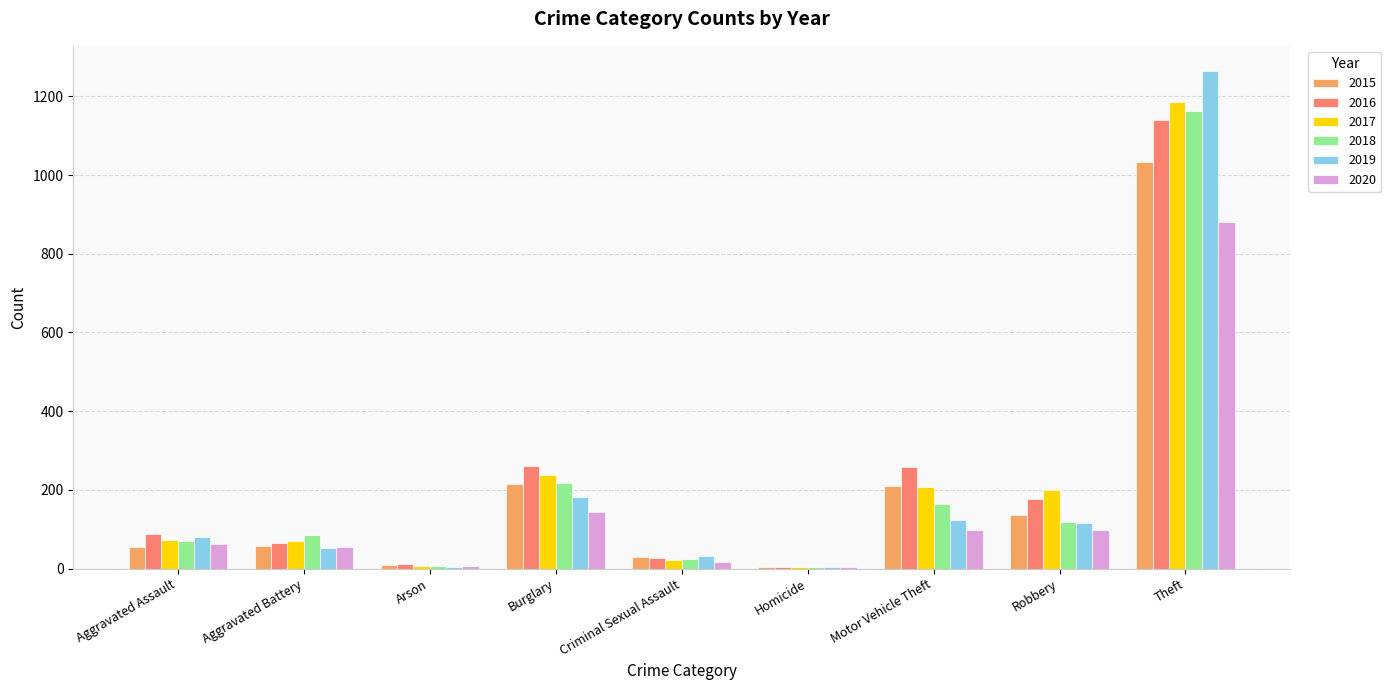

Between Aggravated Assault and Theft, which series saw the biggest shift?

2019